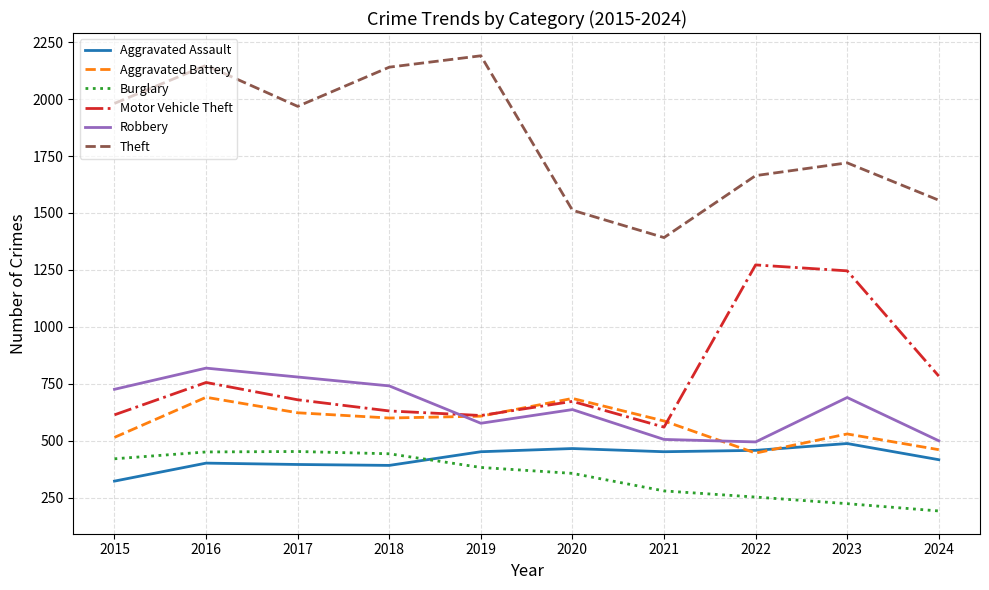

Is the value of Aggravated Battery at 2015 greater than the value of Aggravated Assault at 2020?

Yes